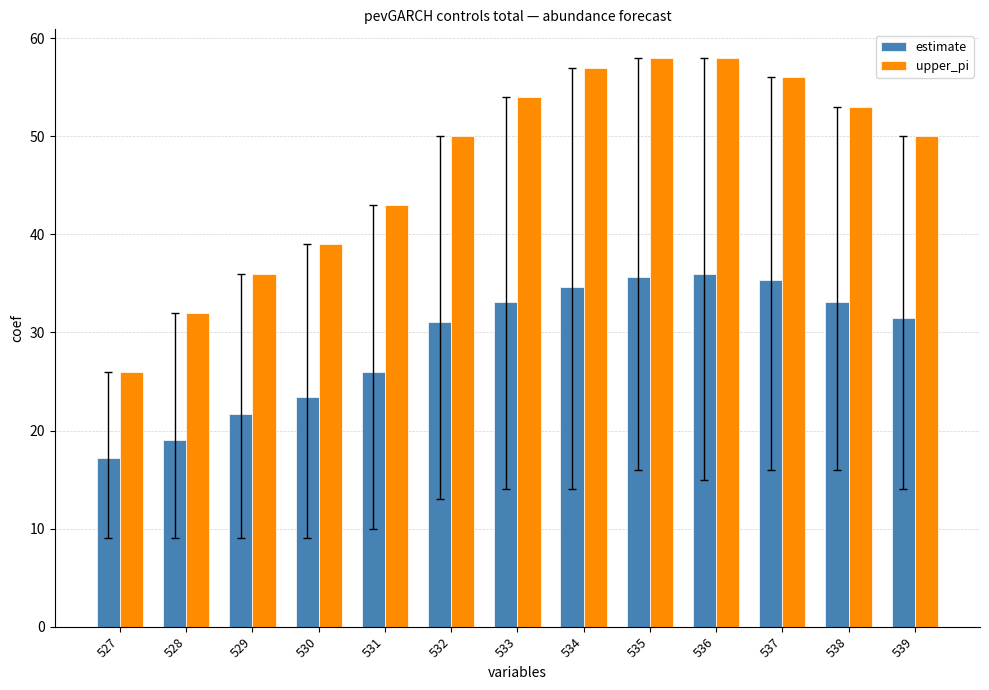

What is the value of the estimate bar at the 12th from the left?

33.1